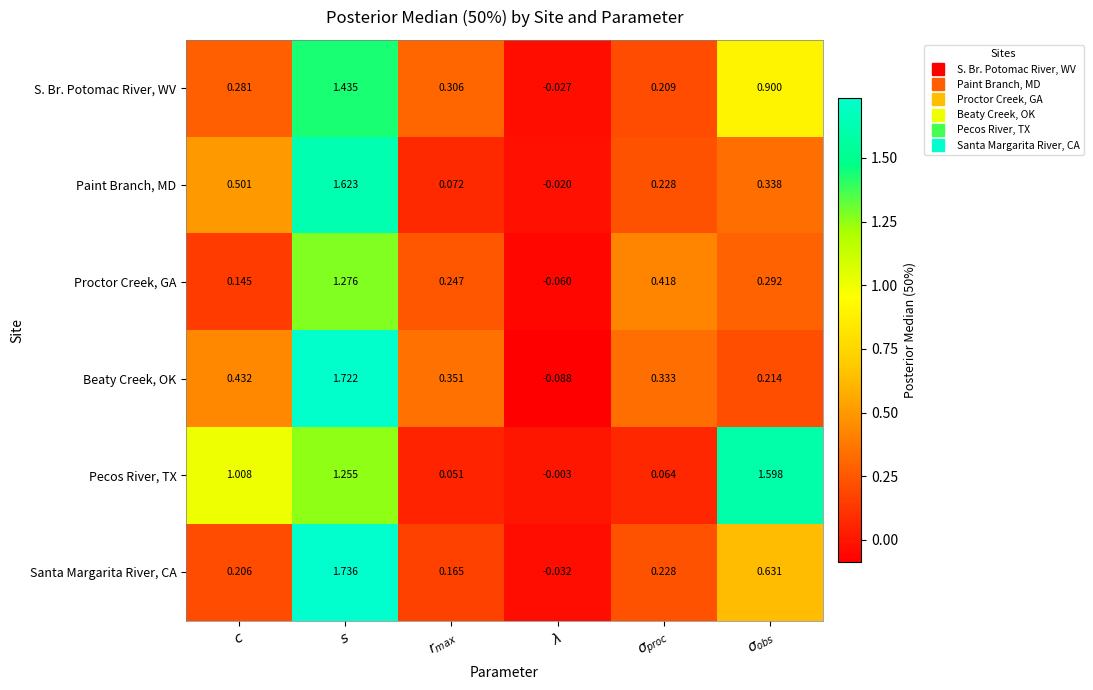

Rank the series by their maximum value, from lowest to highest.

Proctor Creek, GA, S. Br. Potomac River, WV, Pecos River, TX, Paint Branch, MD, Beaty Creek, OK, Santa Margarita River, CA